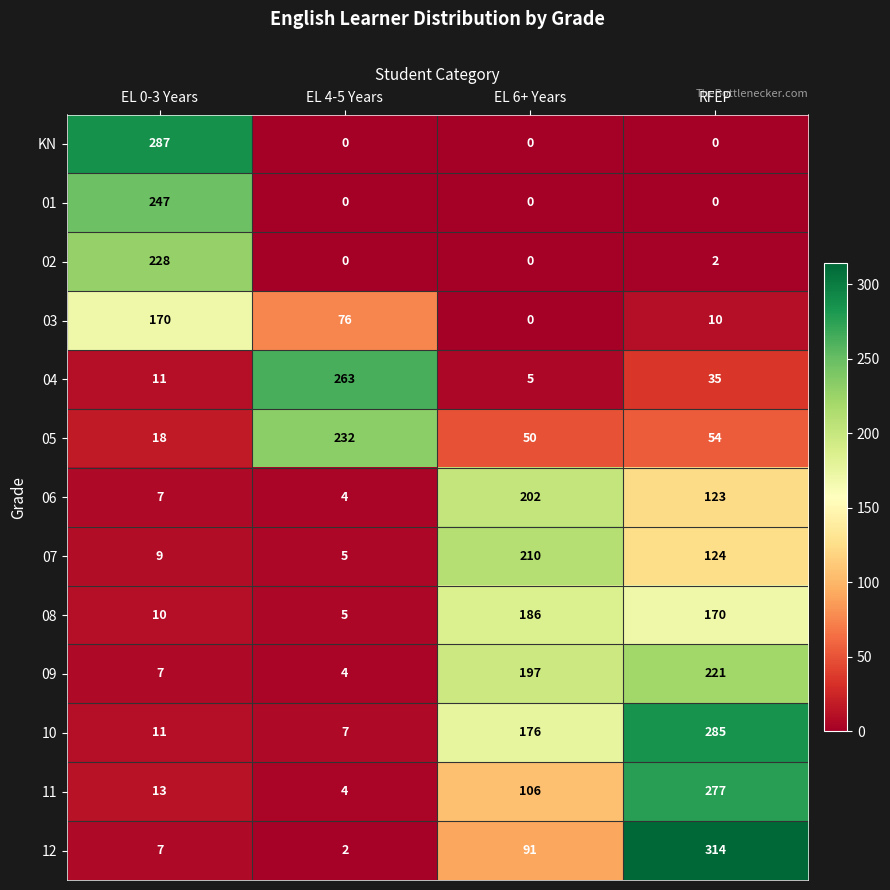

Which series has the largest total across all categories?

10